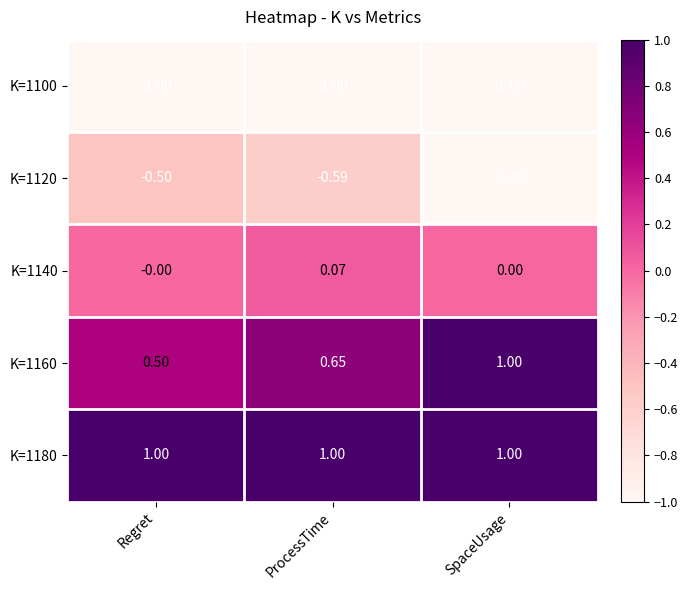

Rank the categories by K=1120 value from highest to lowest.

Regret, ProcessTime, SpaceUsage